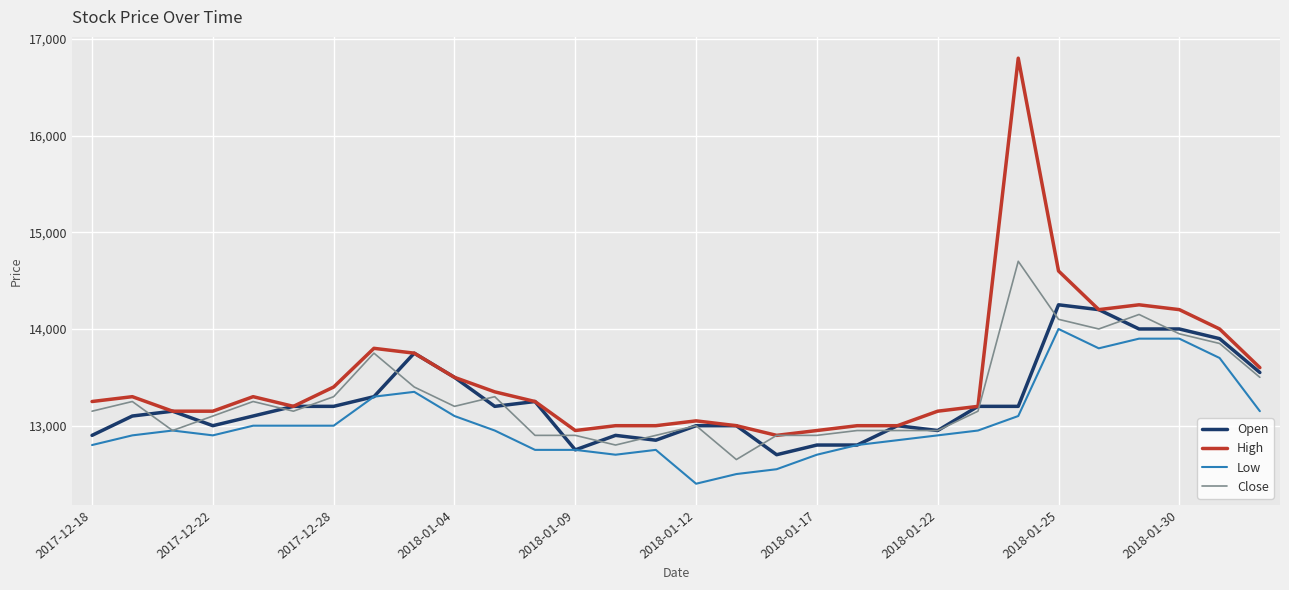

List the series in order of their peak value, lowest first.

Low, Open, Close, High